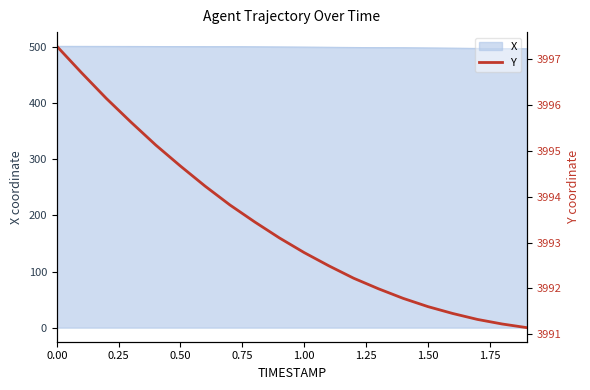

What is the sum of all values?

79868.2